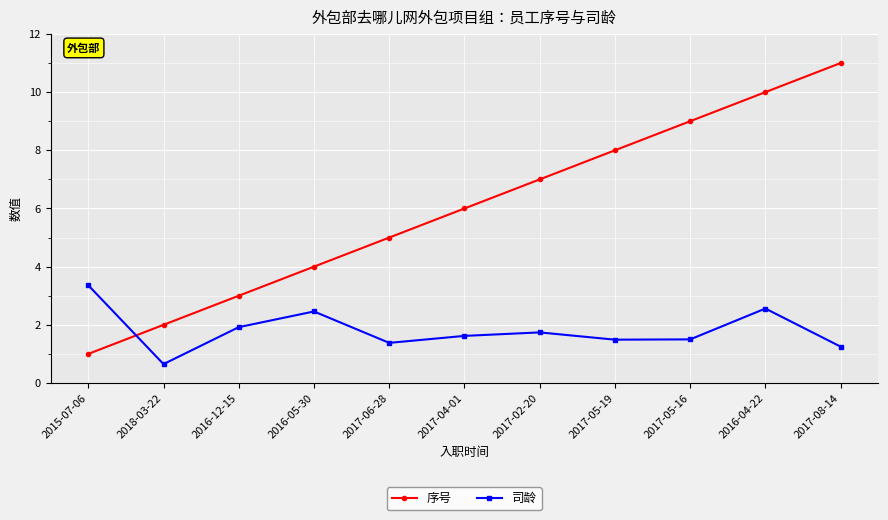

Rank the series by their average value, from highest to lowest.

序号, 司龄